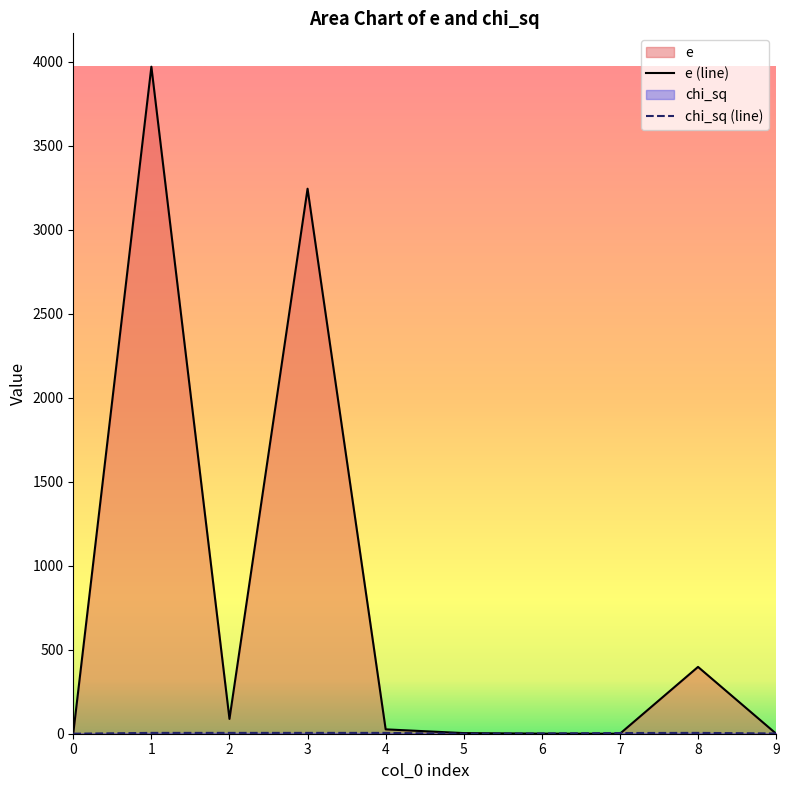

What is the difference between the second highest and minimum values in the chi_sq (line) series?

4.9